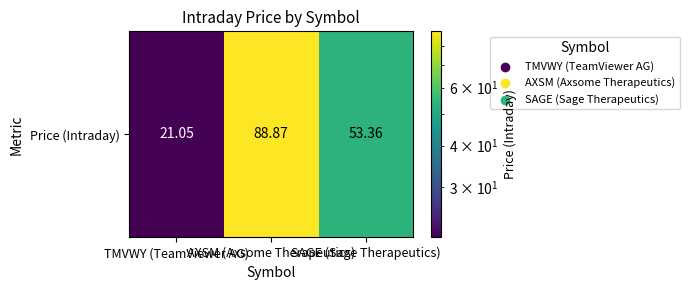

Rank the categories by value from highest to lowest.

AXSM (Axsome Therapeutics), SAGE (Sage Therapeutics), TMVWY (TeamViewer AG)